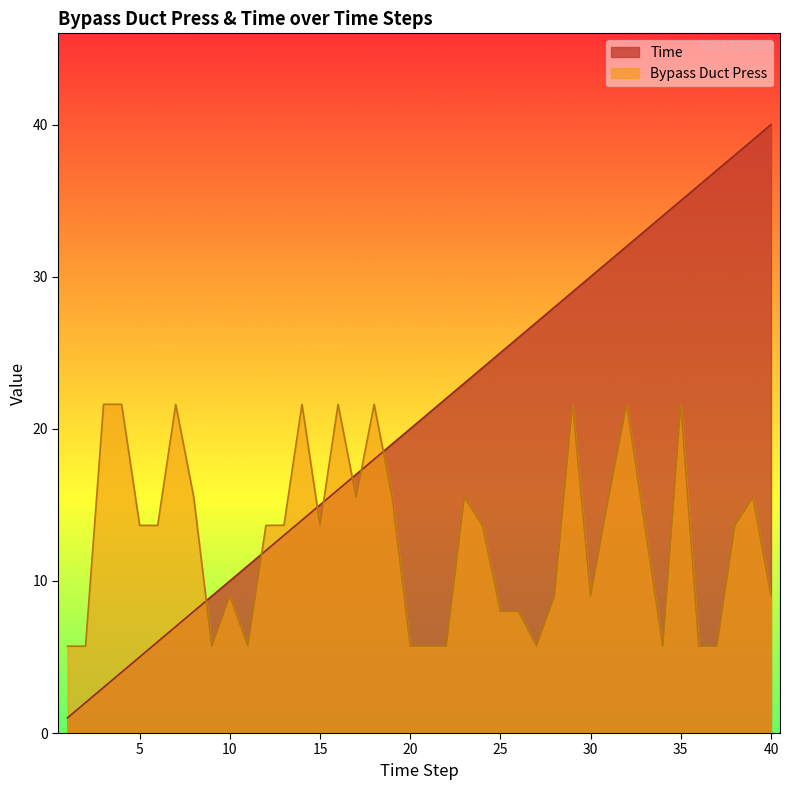

True or false: Bypass Duct Press has a value of 24.9 at 39.

False